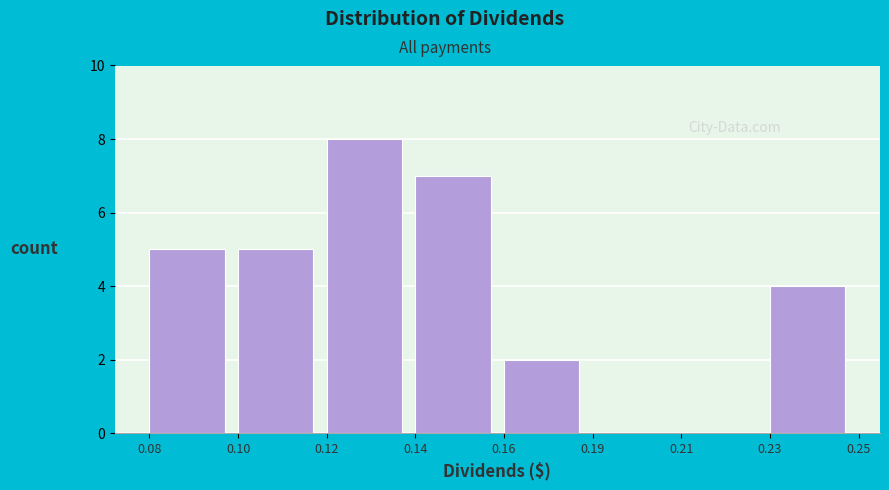

Reading left to right, what are all the values shown in this chart?

0.08=5	0.10=5	0.12=8	0.14=7	0.16=2	0.19=0	0.21=0	0.23=4